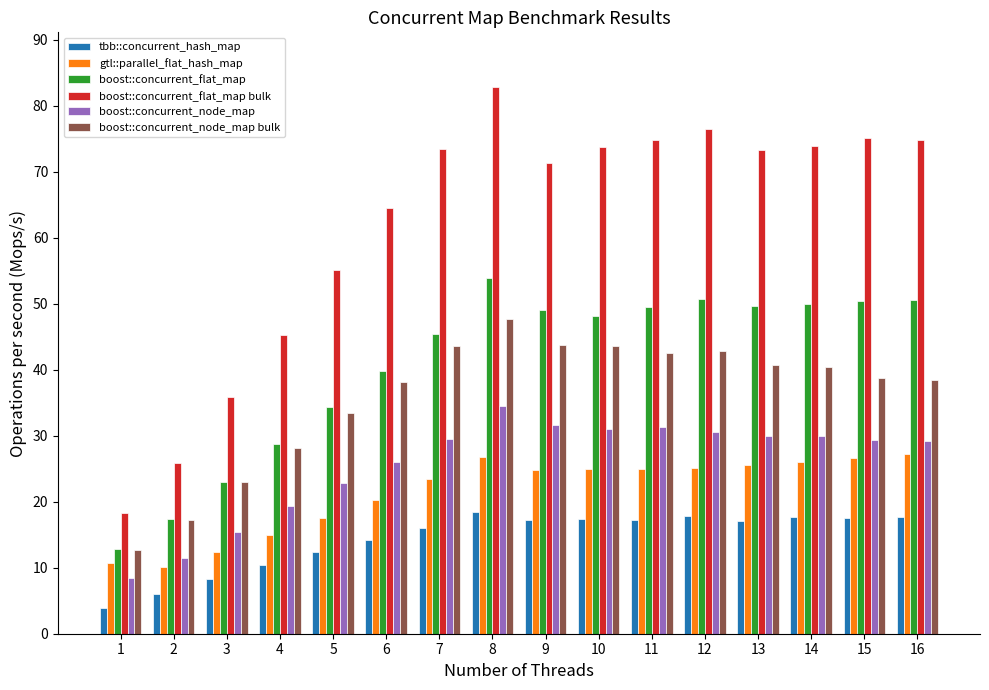

What value does the tbb::concurrent_hash_map series have at 10?

17.4